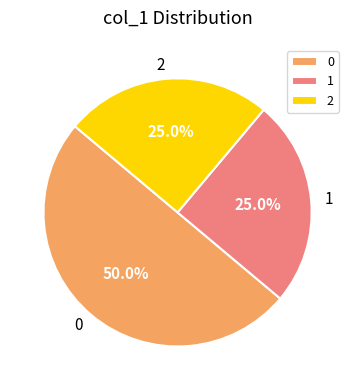

How much of the chart is everything except 1?

75.0%